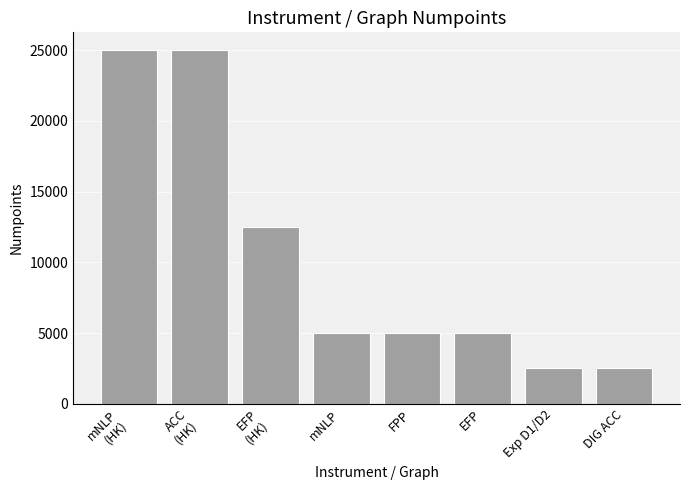

What is the value of the 1st bar from the left?

25000